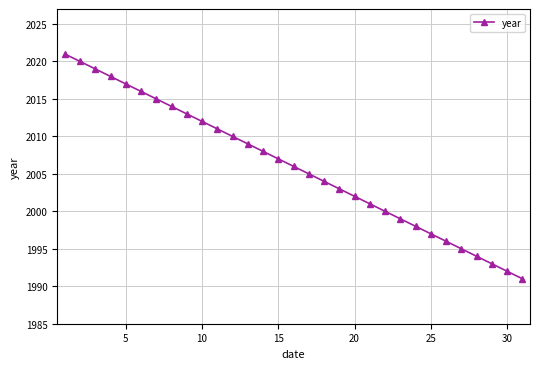

Count the number of categories in the chart.

31